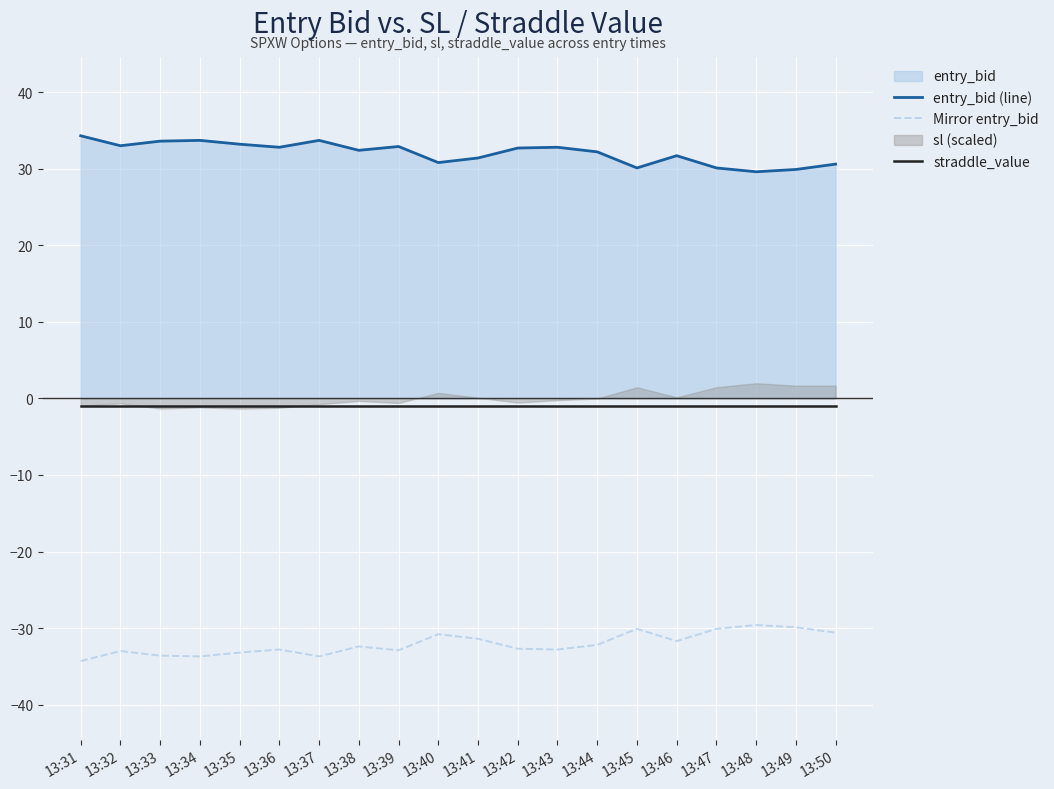

True or false: Mirror entry_bid and straddle_value intersect in this chart.

False